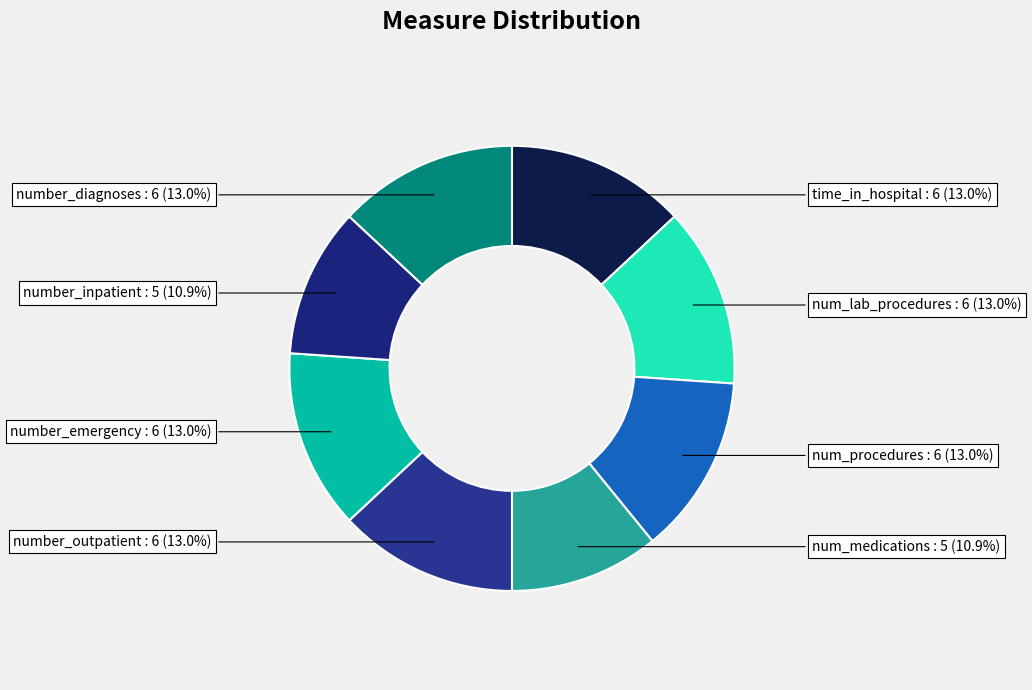

What portion of the pie excludes number_diagnoses?

87.0%